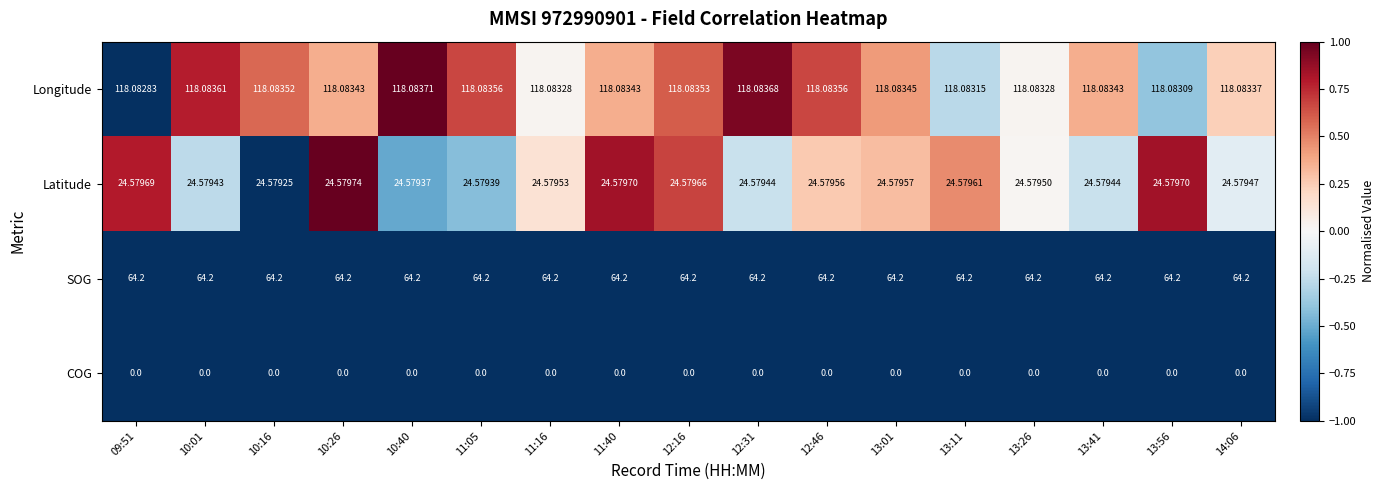

Is the value of COG at 11:40 greater than the value of SOG at 13:26?

No